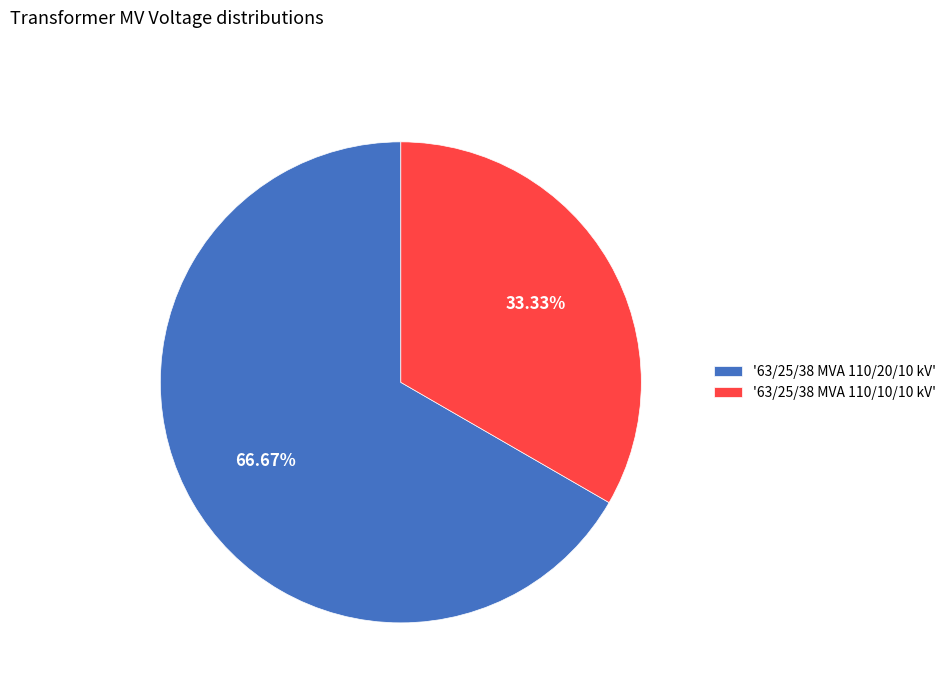

Is '63/25/38 MVA 110/20/10 kV' the majority of the pie?

Yes